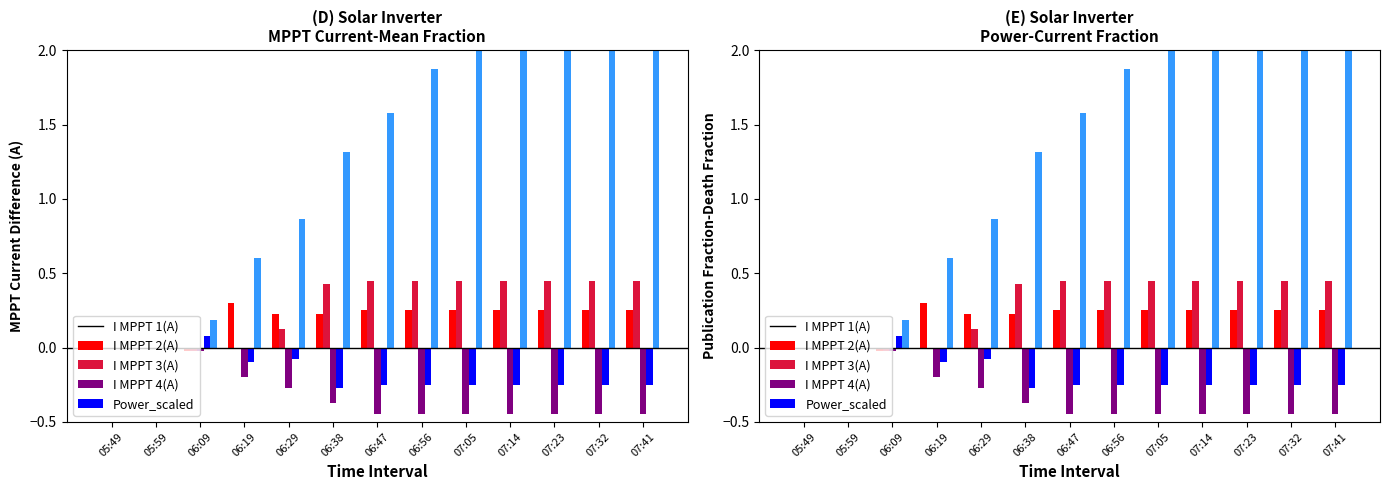

Which category has the highest value across all series?

07:41